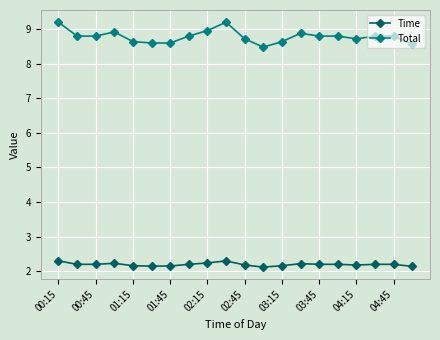

True or false: Time and Total cross at least once.

False